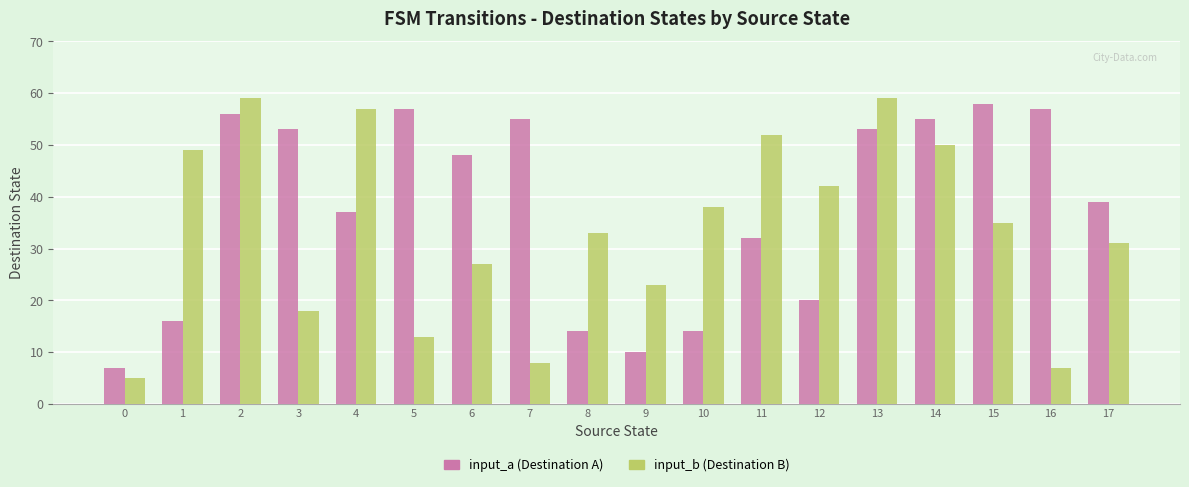

What is the average value of the input_a (Destination A) series?

38